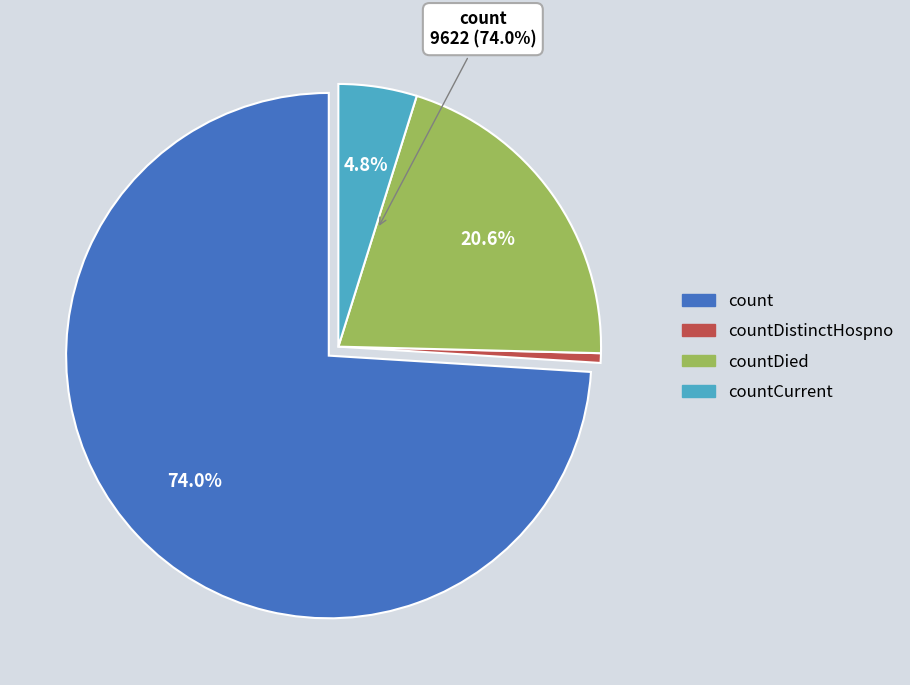

To the nearest percent, what is the combined percentage of countCurrent and countDied?

25%